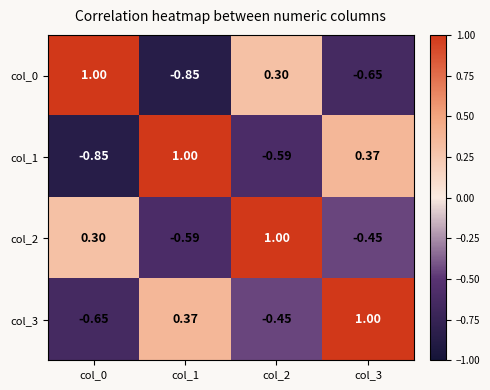

How many categories are shown in the chart?

4